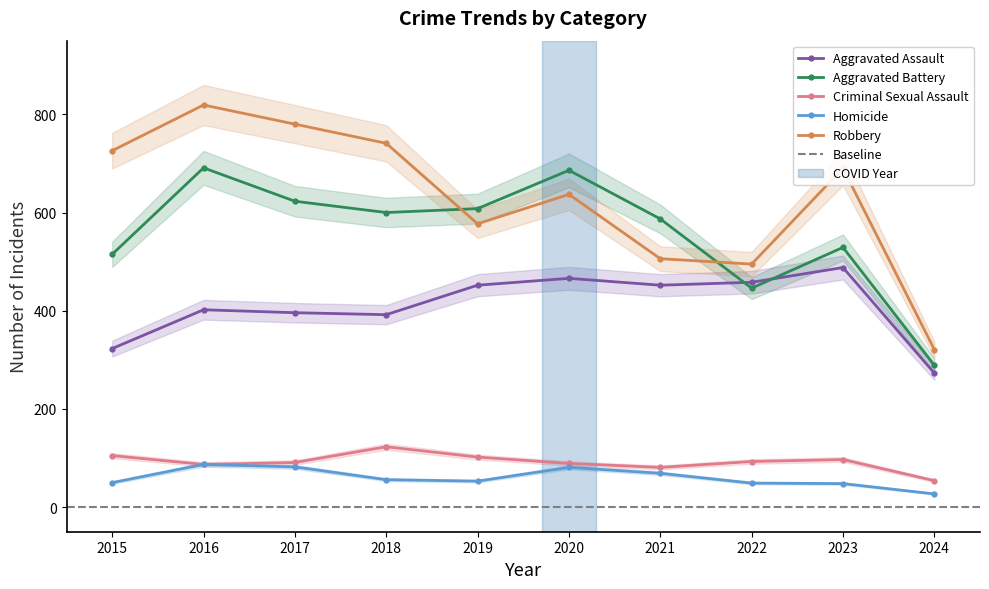

Count the number of categories in the chart.

10